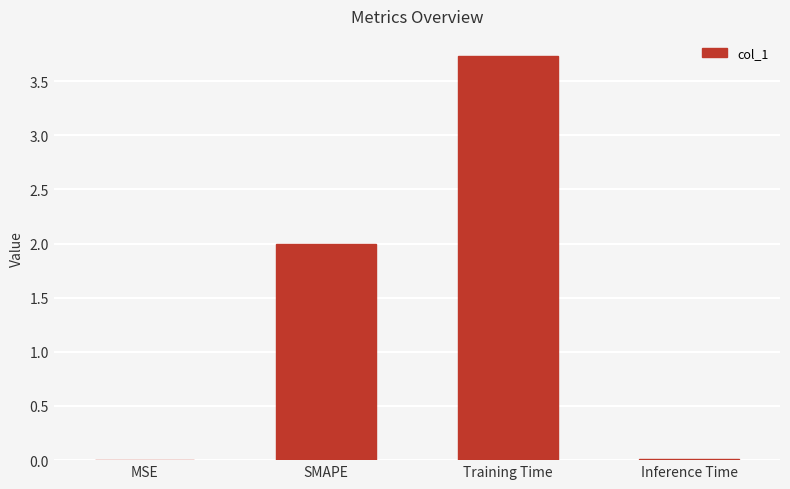

The value at Inference Time is 0.0. True or false?

True